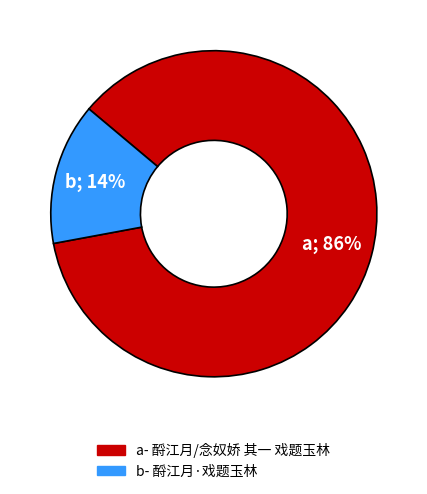

To the nearest percent, what is the average slice percentage?

50%